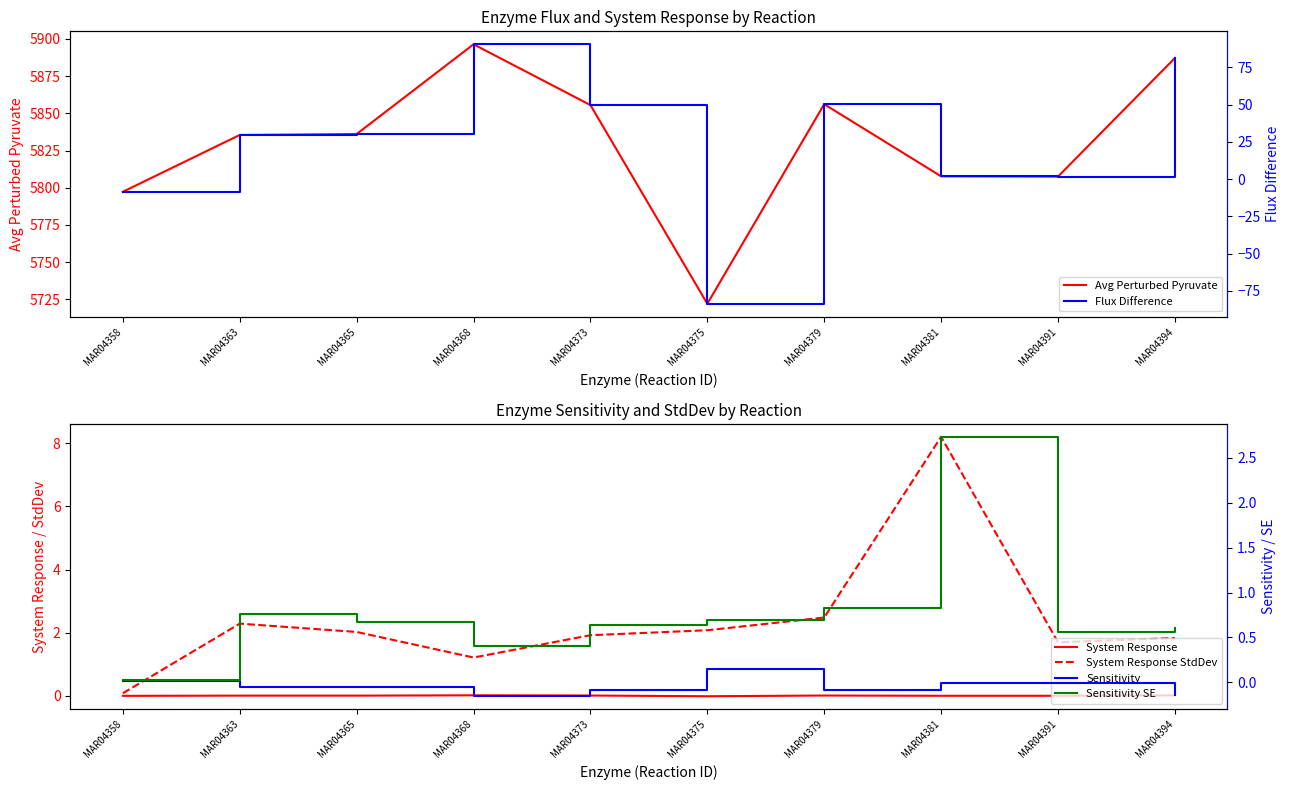

Which series has the widest spread of values?

Avg Perturbed Pyruvate